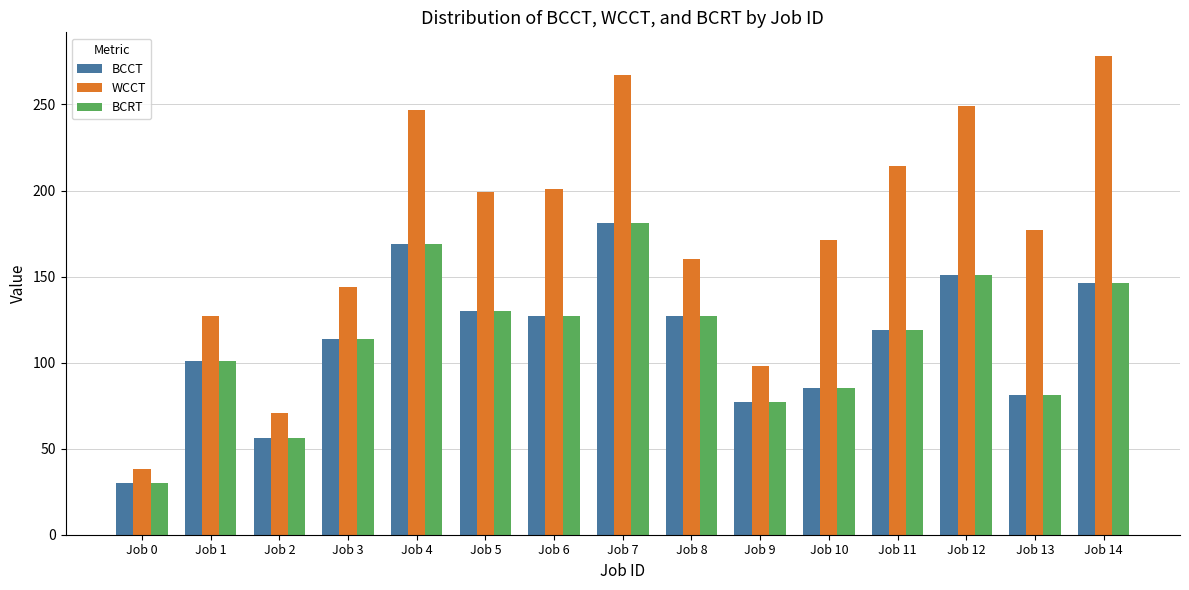

What is the spread (max minus min) of values at Job 4?

78